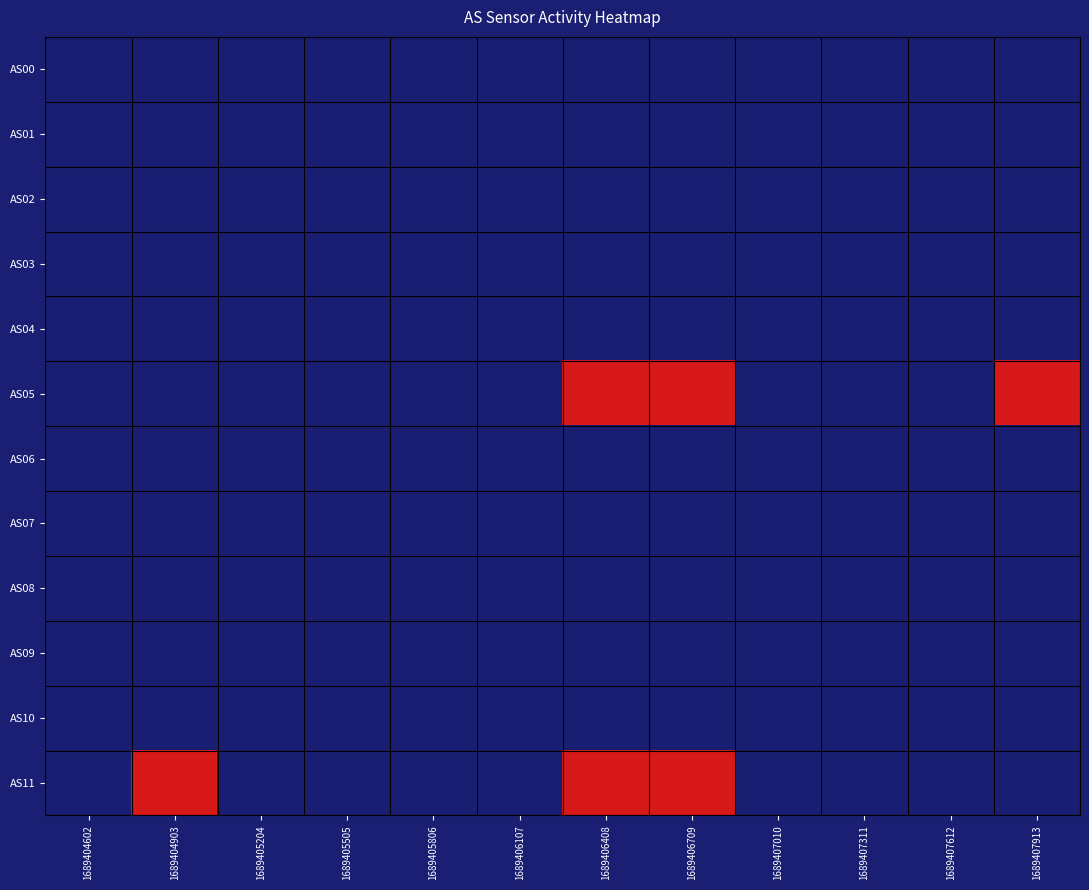

Reading left to right, list all the values displayed in this chart.

AS00: 1689404602=0	1689404903=0	1689405204=0	1689405505=0	1689405806=0	1689406107=0	1689406408=0	1689406709=0	1689407010=0	1689407311=0	1689407612=0	1689407913=0
AS01: 1689404602=0	1689404903=0	1689405204=0	1689405505=0	1689405806=0	1689406107=0	1689406408=0	1689406709=0	1689407010=0	1689407311=0	1689407612=0	1689407913=0
AS02: 1689404602=0	1689404903=0	1689405204=0	1689405505=0	1689405806=0	1689406107=0	1689406408=0	1689406709=0	1689407010=0	1689407311=0	1689407612=0	1689407913=0
AS03: 1689404602=0	1689404903=0	1689405204=0	1689405505=0	1689405806=0	1689406107=0	1689406408=0	1689406709=0	1689407010=0	1689407311=0	1689407612=0	1689407913=0
AS04: 1689404602=0	1689404903=0	1689405204=0	1689405505=0	1689405806=0	1689406107=0	1689406408=0	1689406709=0	1689407010=0	1689407311=0	1689407612=0	1689407913=0
AS05: 1689404602=0	1689404903=0	1689405204=0	1689405505=0	1689405806=0	1689406107=0	1689406408=2	1689406709=2	1689407010=0	1689407311=0	1689407612=0	1689407913=2
AS06: 1689404602=0	1689404903=0	1689405204=0	1689405505=0	1689405806=0	1689406107=0	1689406408=0	1689406709=0	1689407010=0	1689407311=0	1689407612=0	1689407913=0
AS07: 1689404602=0	1689404903=0	1689405204=0	1689405505=0	1689405806=0	1689406107=0	1689406408=0	1689406709=0	1689407010=0	1689407311=0	1689407612=0	1689407913=0
AS08: 1689404602=0	1689404903=0	1689405204=0	1689405505=0	1689405806=0	1689406107=0	1689406408=0	1689406709=0	1689407010=0	1689407311=0	1689407612=0	1689407913=0
AS09: 1689404602=0	1689404903=0	1689405204=0	1689405505=0	1689405806=0	1689406107=0	1689406408=0	1689406709=0	1689407010=0	1689407311=0	1689407612=0	1689407913=0
AS10: 1689404602=0	1689404903=0	1689405204=0	1689405505=0	1689405806=0	1689406107=0	1689406408=0	1689406709=0	1689407010=0	1689407311=0	1689407612=0	1689407913=0
AS11: 1689404602=0	1689404903=2	1689405204=0	1689405505=0	1689405806=0	1689406107=0	1689406408=2	1689406709=2	1689407010=0	1689407311=0	1689407612=0	1689407913=0